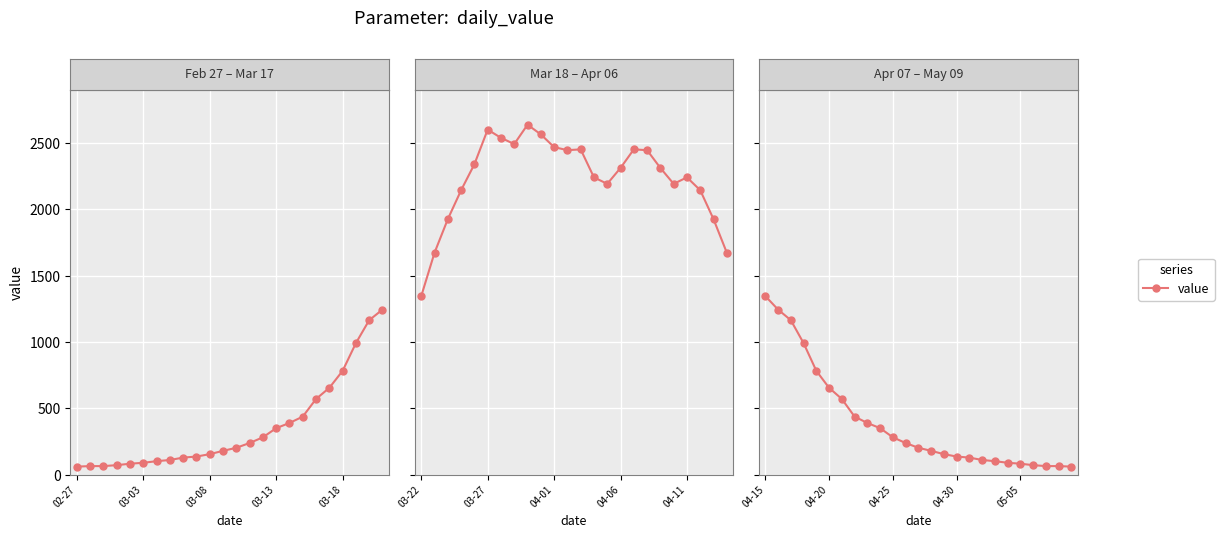

At which category does the chart reach its minimum across all series?

24